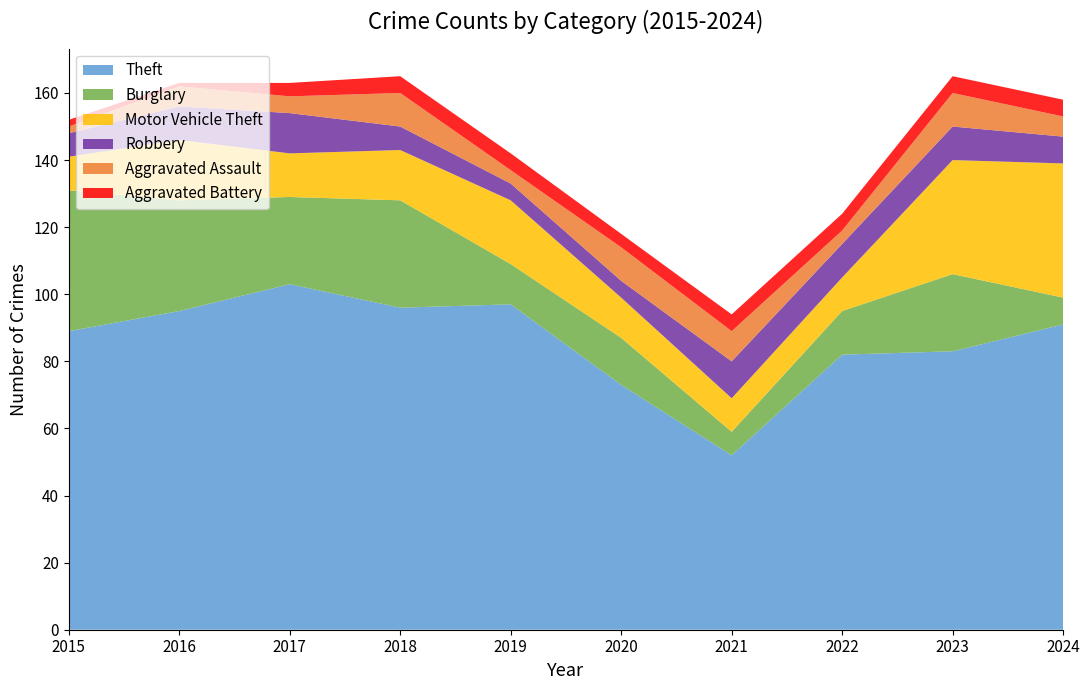

Reading right to left, extract all data points from this chart.

Theft: 91	83	82	52	73	97	96	103	95	89
Burglary: 8	23	13	7	14	12	32	26	33	42
Motor Vehicle Theft: 40	34	10	10	12	19	15	13	18	10
Robbery: 8	10	10	11	5	5	7	12	10	7
Aggravated Assault: 6	10	4	9	10	4	10	5	6	2
Aggravated Battery: 5	5	5	5	4	5	5	4	1	2